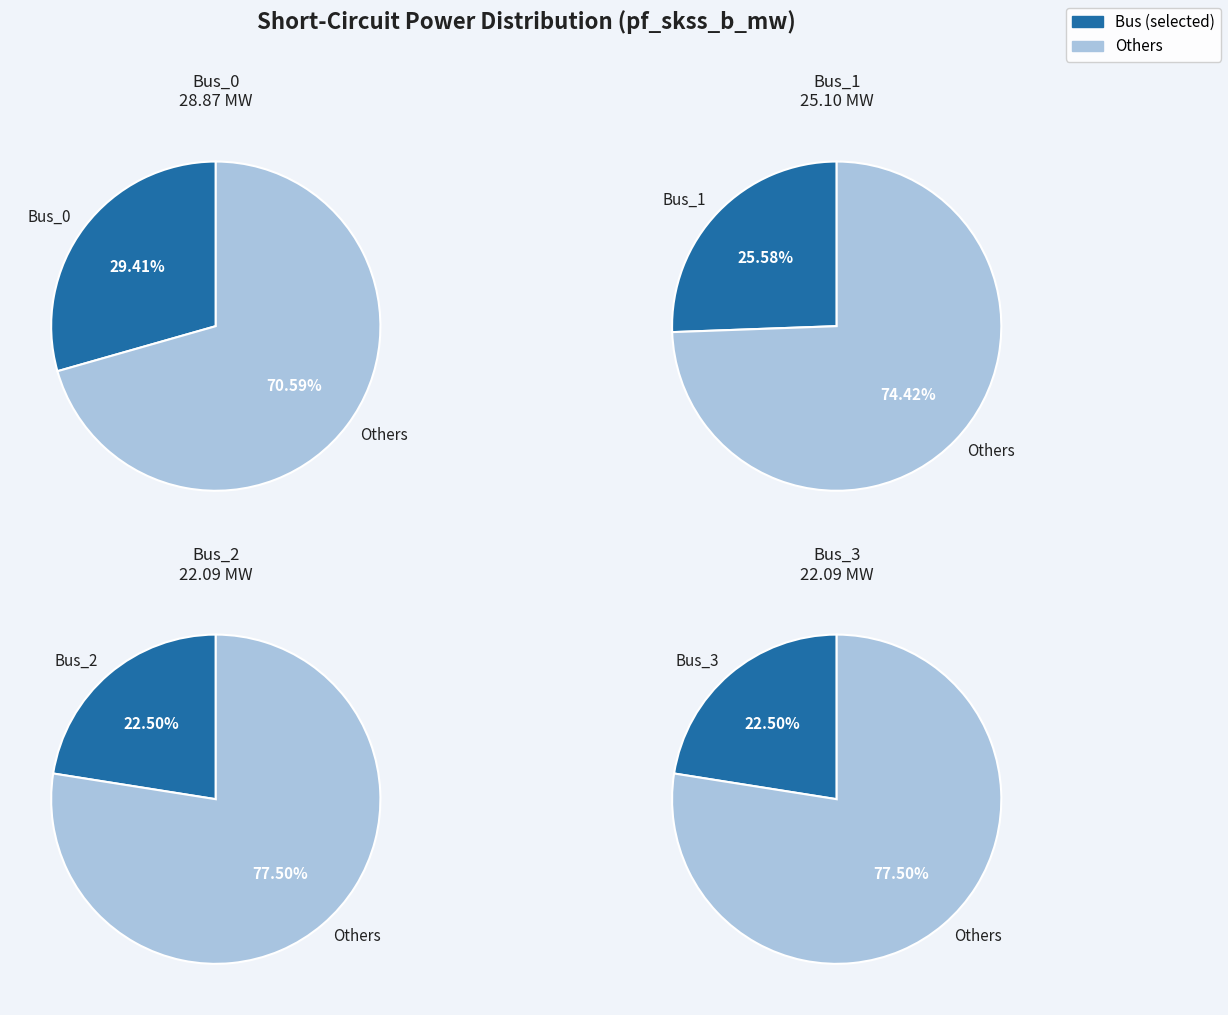

What is the ratio of the value at Bus_3 to the value at Bus_0?

0.8